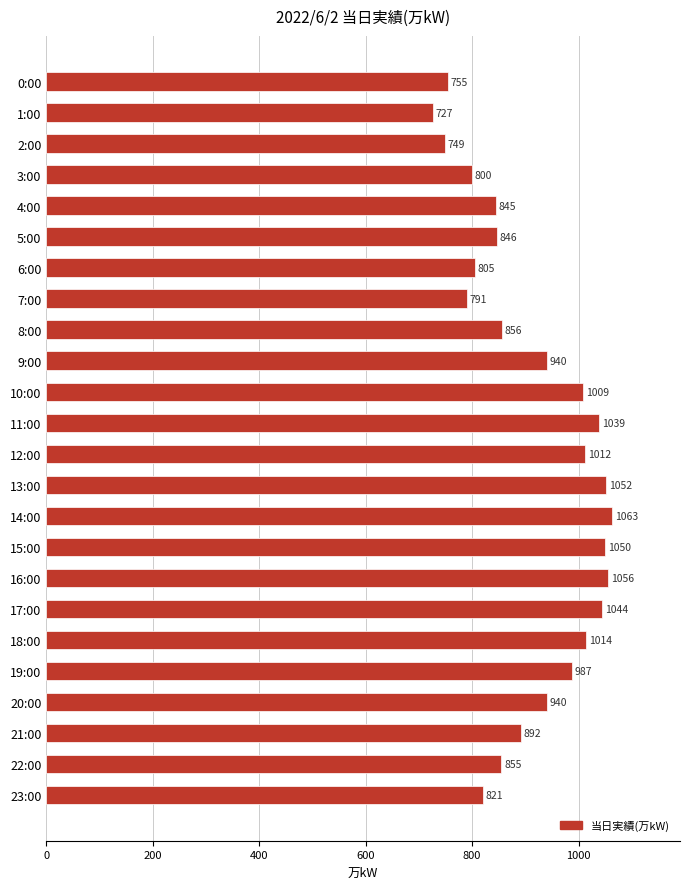

Are the bars grouped side by side (vs. stacked)?

No